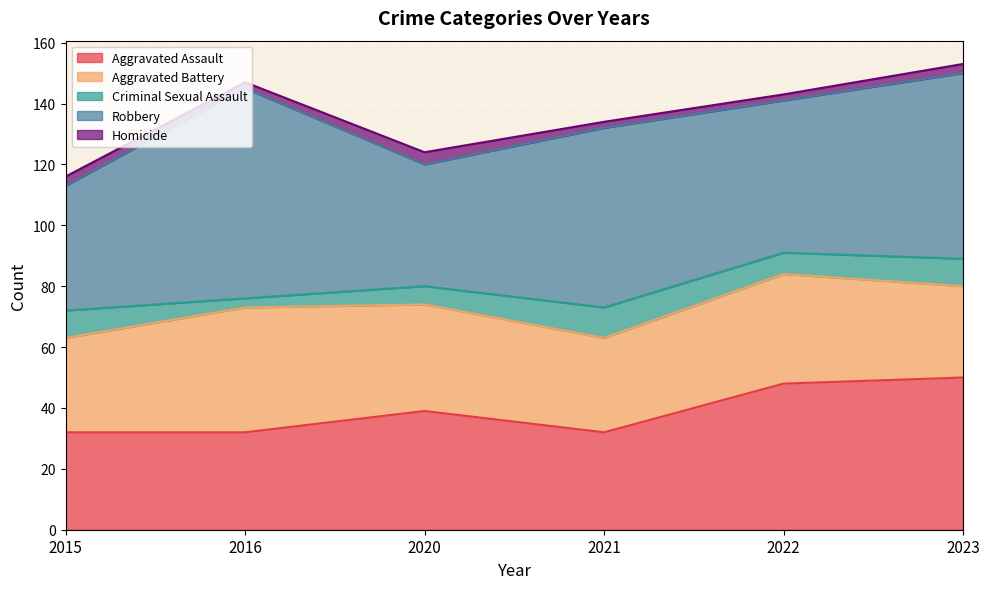

Reading left to right, transcribe all the data shown in this chart.

Aggravated Assault: 32	32	39	32	48	50
Aggravated Battery: 31	41	35	31	36	30
Criminal Sexual Assault: 9	3	6	10	7	9
Robbery: 41	69	40	59	50	61
Homicide: 3	2	4	2	2	3